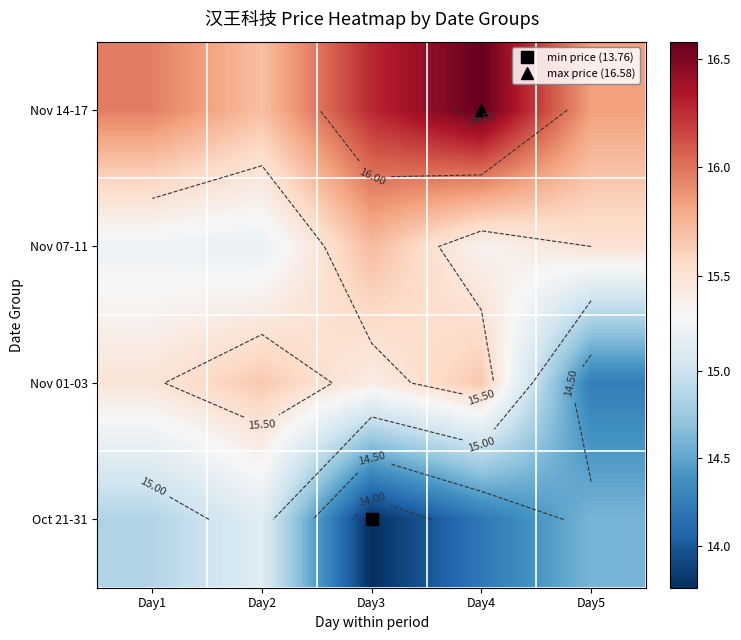

Where is Nov 01-03 nearest to the value 14?

Day5